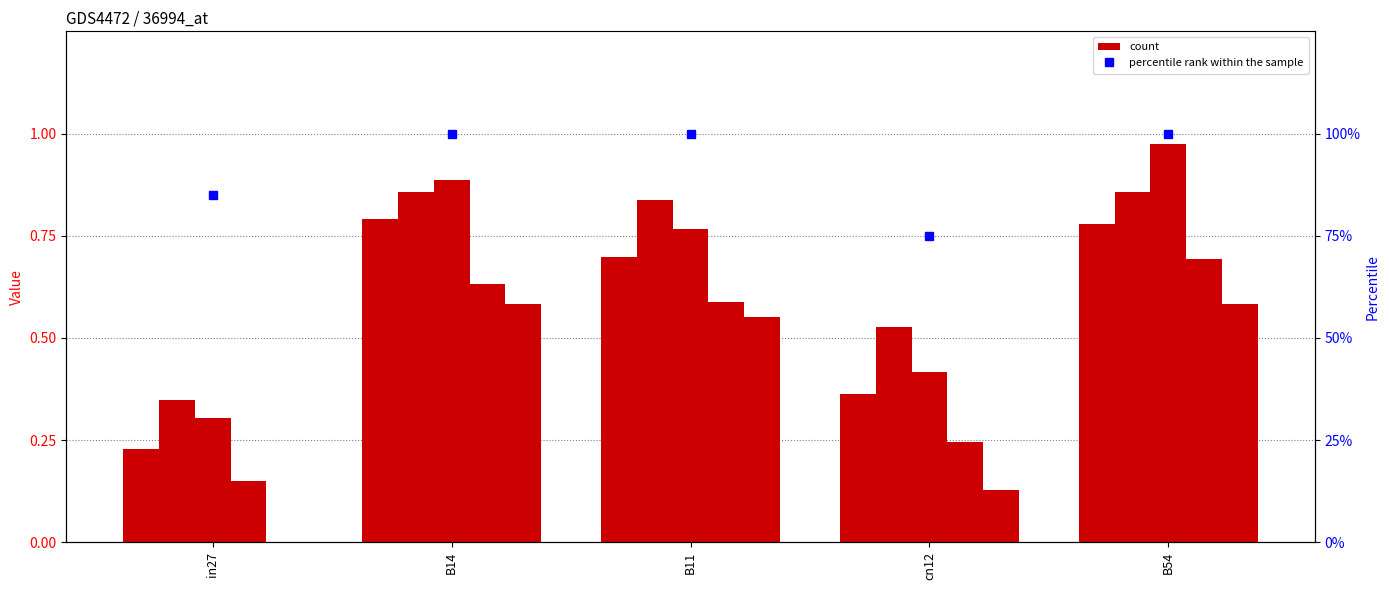

Read the job38_scenario1_78 value at B54.

1.0